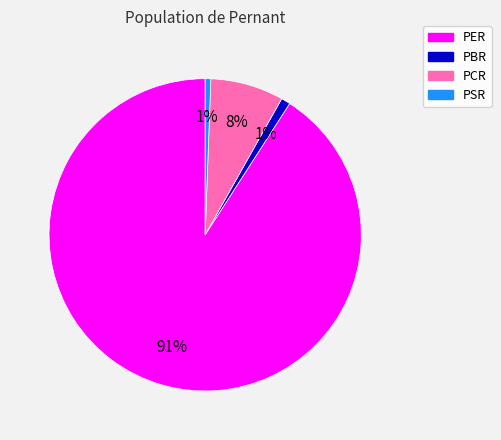

Between PER and PCR, which is larger?

PER